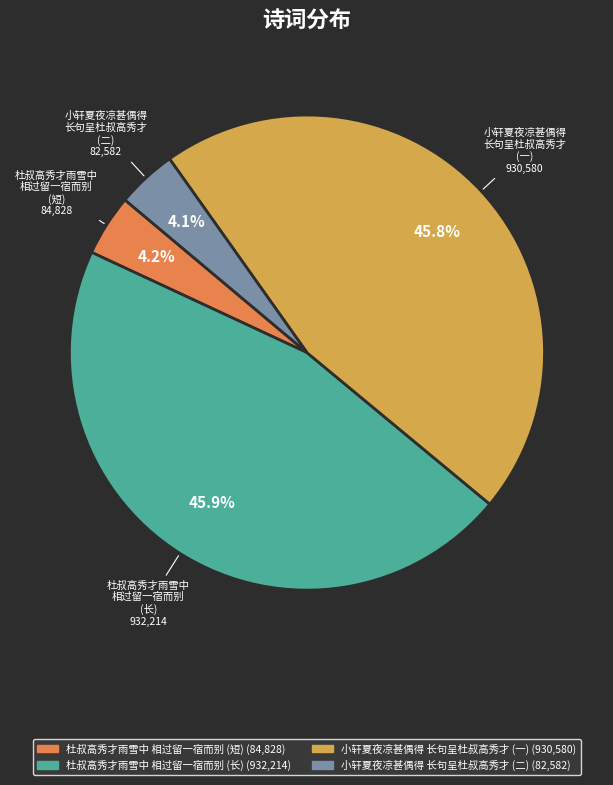

Is there any slice that represents more than half of the pie?

No